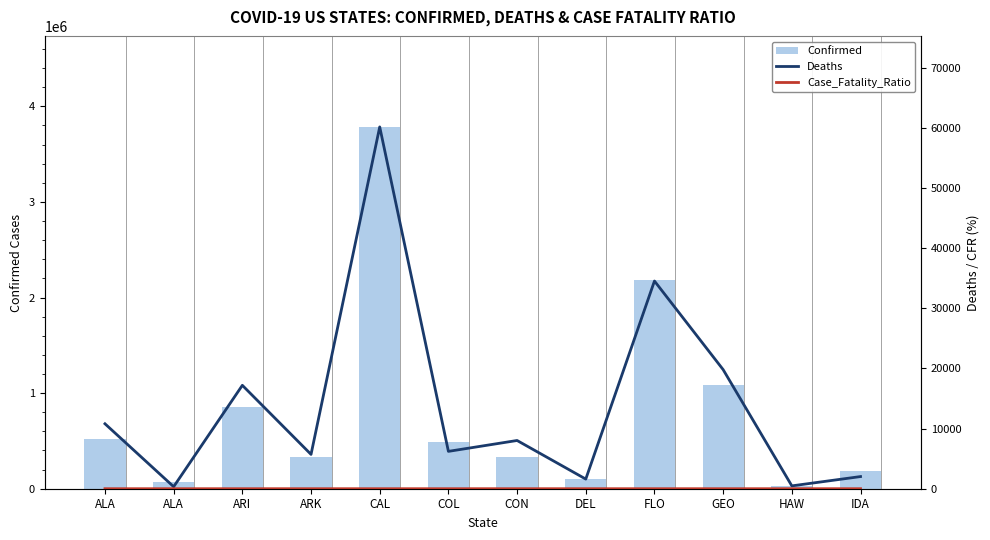

What is the sum of all Deaths values?

166848.0